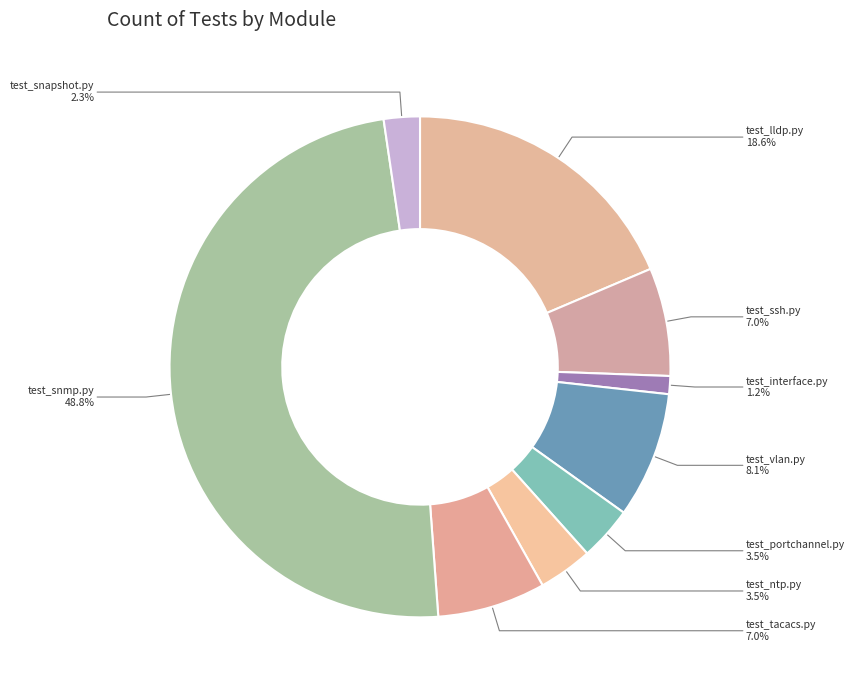

Is it true that test_lldp.py is 19% of the pie?

True